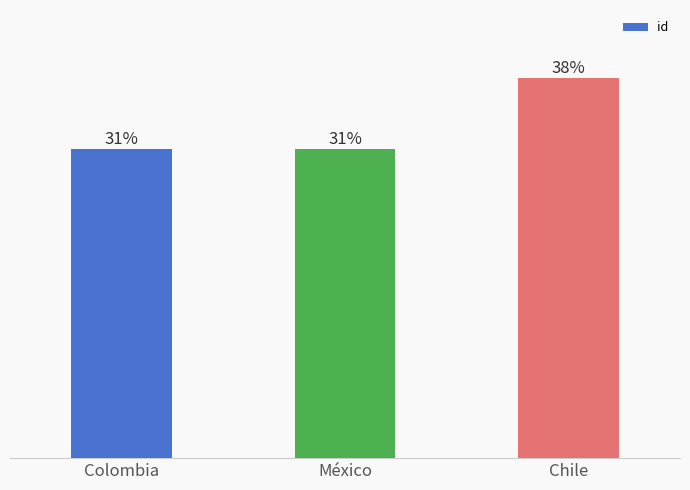

List the labels in order of value, largest first.

Chile, México, Colombia